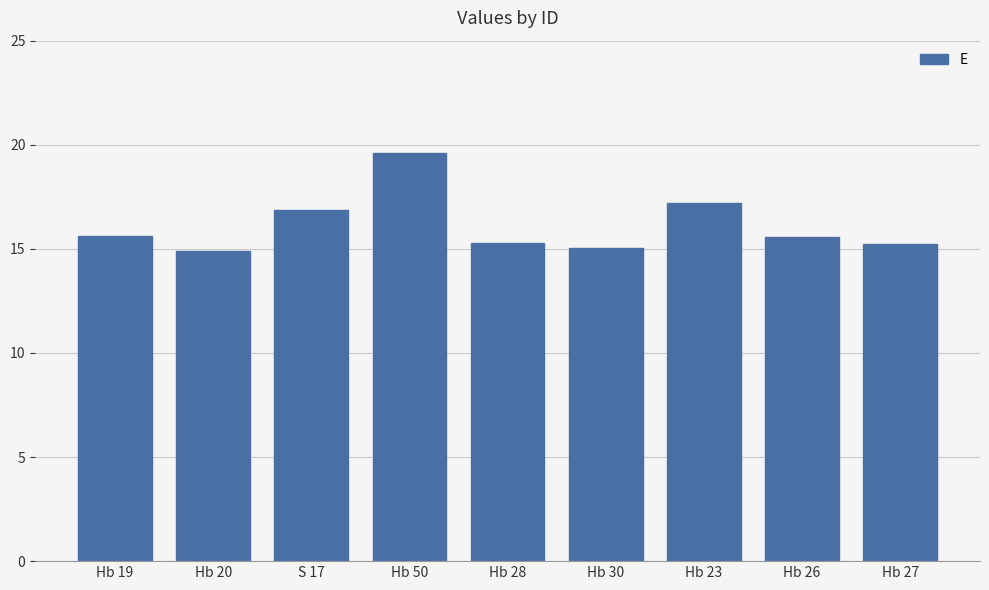

What is the maximum value shown in the chart?

19.6